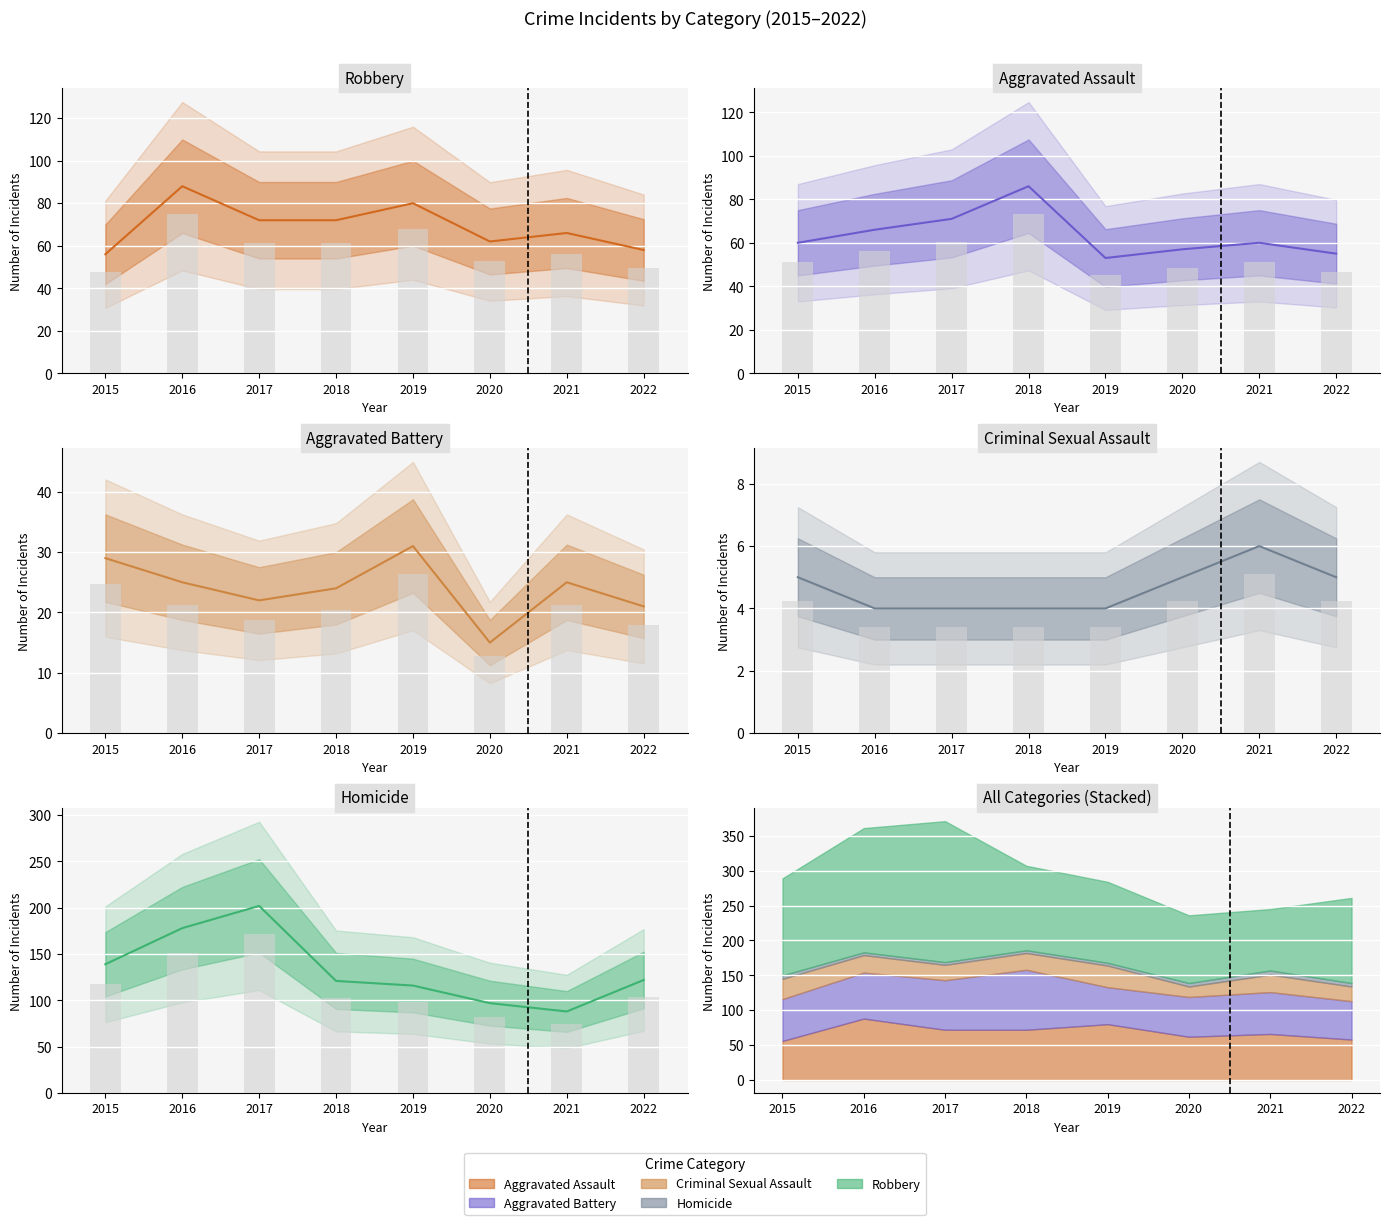

How many Aggravated Assault values are between 62 and 80?

5